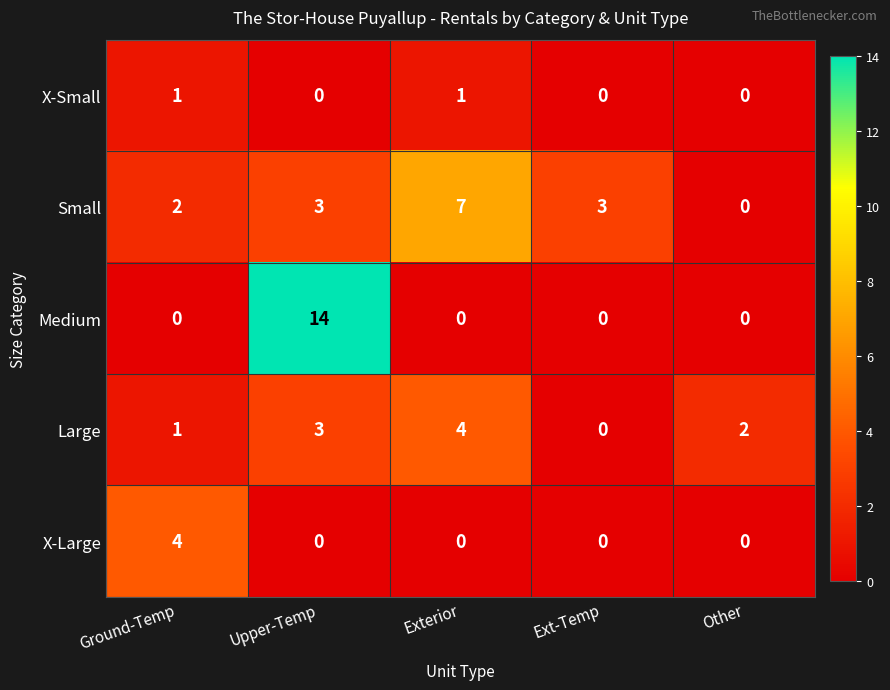

What is the difference between the maximum and second lowest values in the Medium series?

14